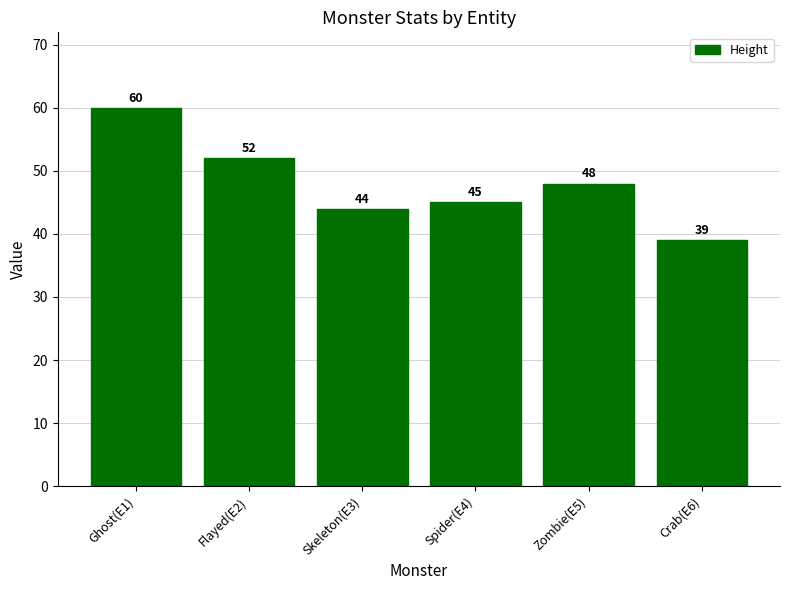

What is the difference between the second highest and second lowest values?

8